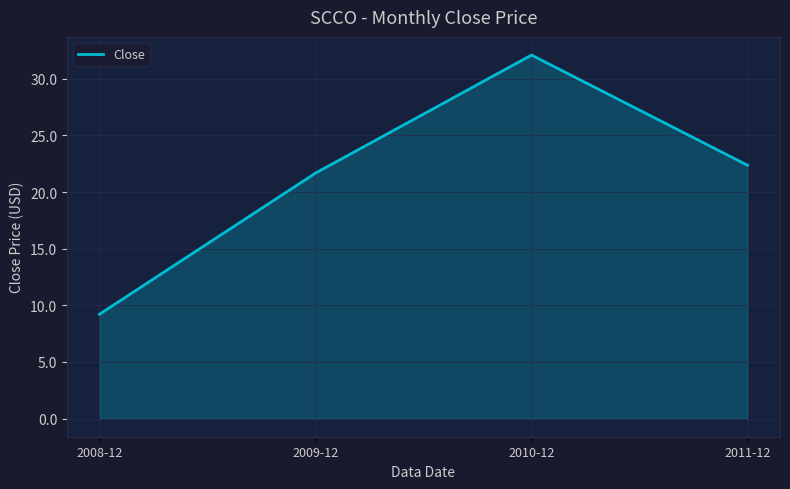

What is the ratio of the value at 2009-12 to the value at 2010-12?

0.7